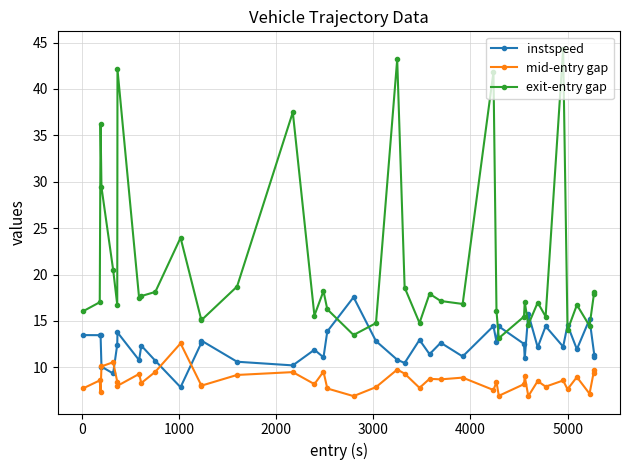

Is this an area chart (filled region under the line)?

No